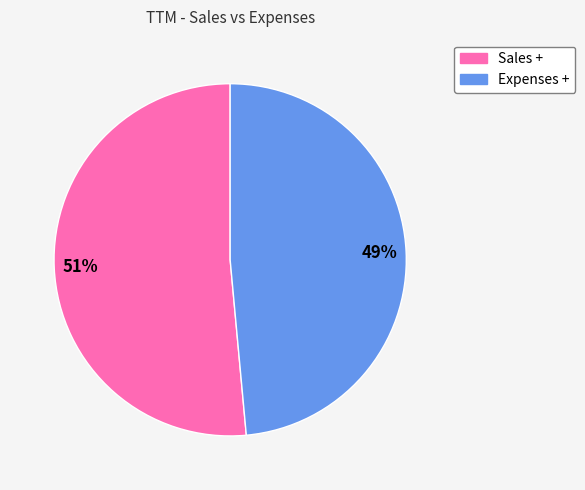

Combined, do Expenses + and Sales + account for over 50%?

Yes